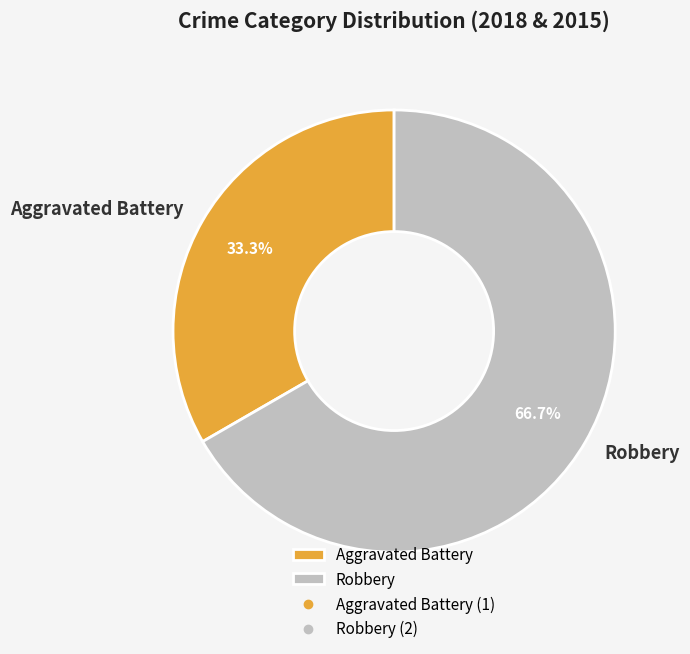

Is the sum of Aggravated Battery and Robbery greater than half?

Yes